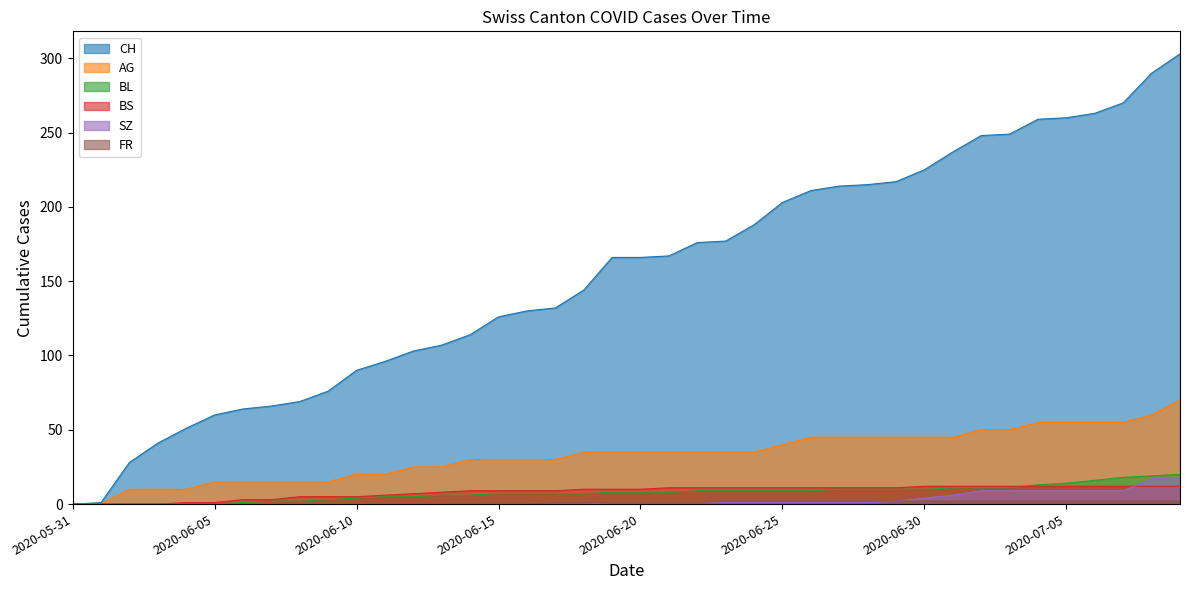

What is the sum of the SZ values at 2020-06-15 and 2020-06-27?

1